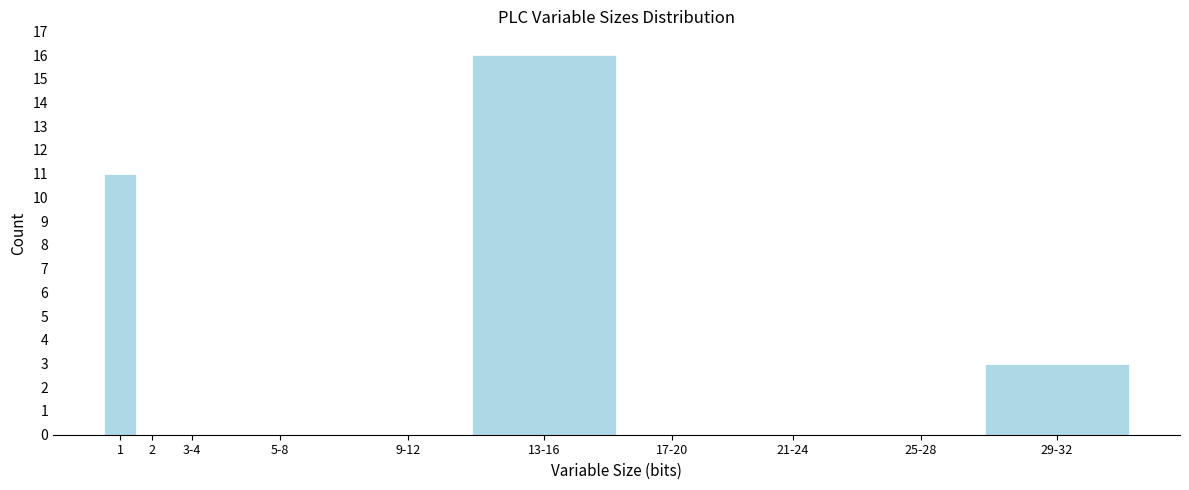

Reading left to right, transcribe all the data shown in this chart.

1=11	2=0	3-4=0	5-8=0	9-12=0	13-16=16	17-20=0	21-24=0	25-28=0	29-32=3